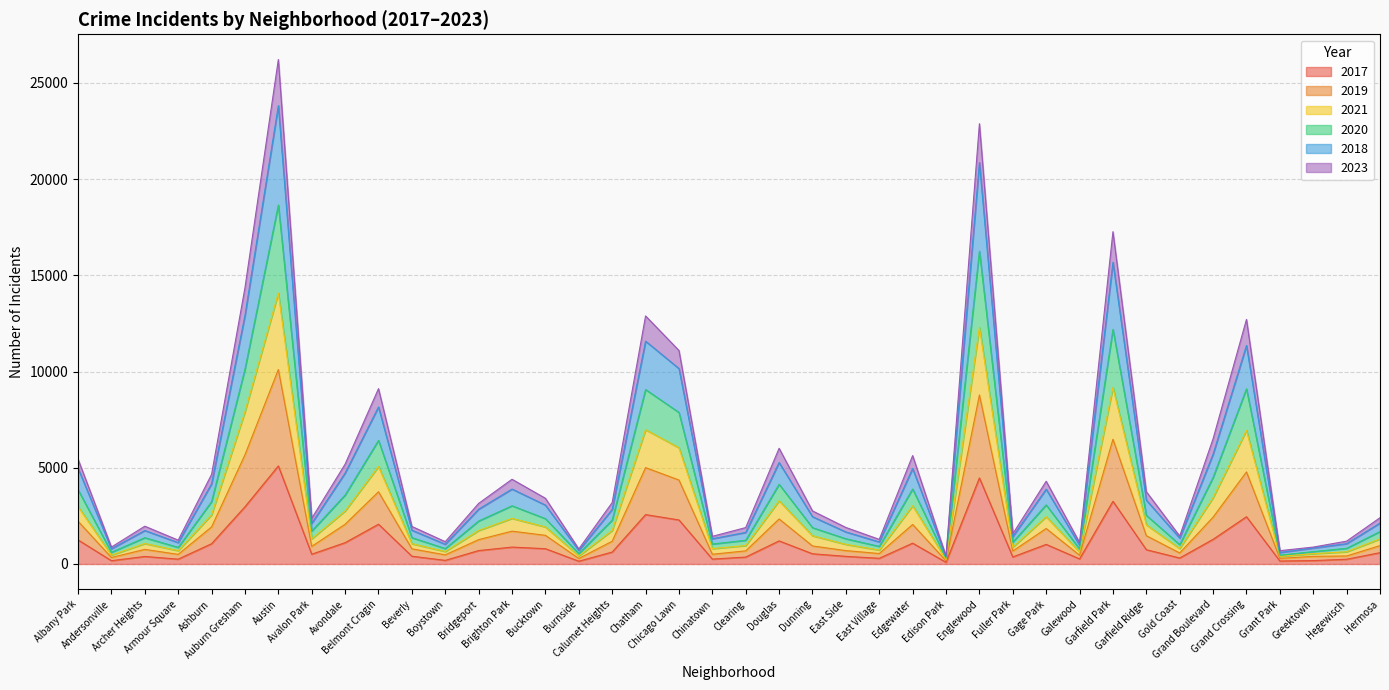

What position from the left is Grant Park?

37